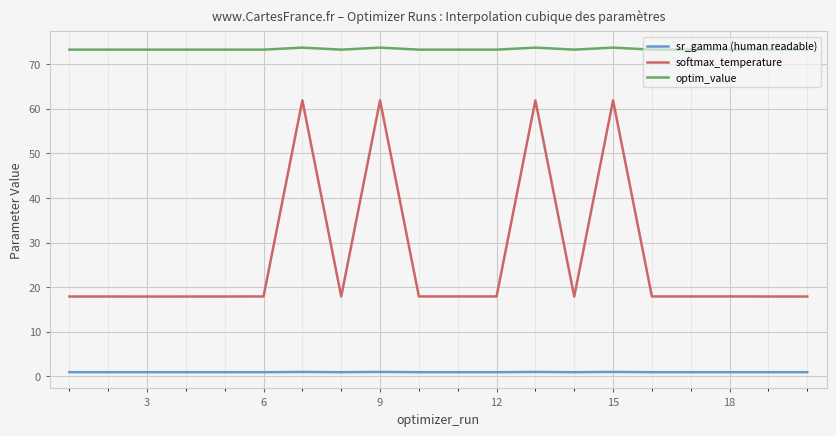

Which series has the largest range (max minus min)?

softmax_temperature